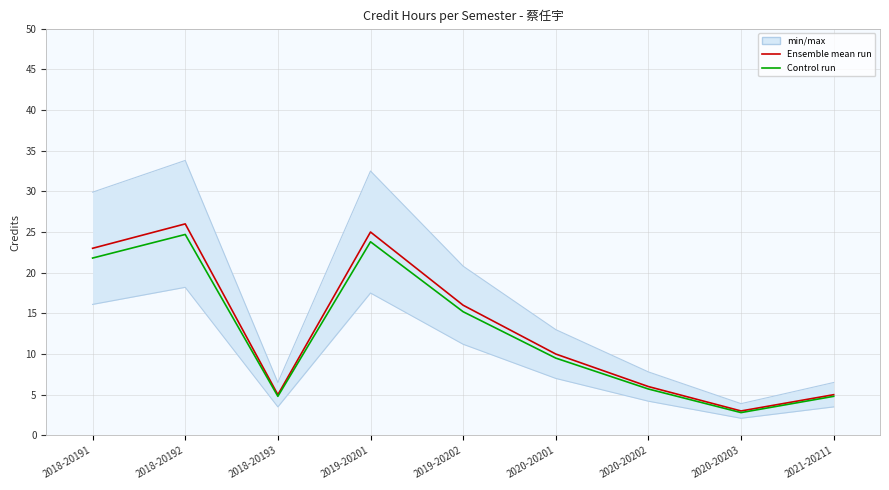

What is the average value of the Ensemble mean run series?

13.2